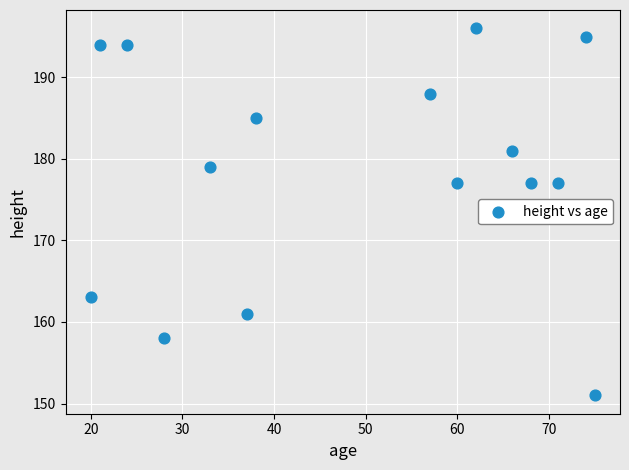

What is the range of Y values (max minus min)?

45